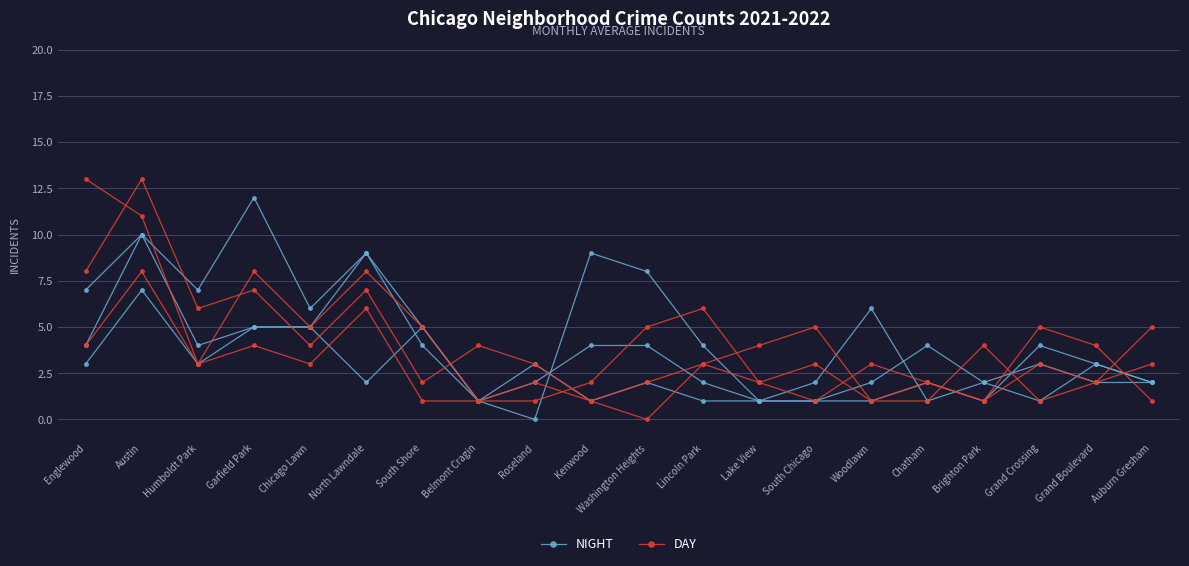

Reading left to right, what are all the values shown in this chart?

NIGHT: 4	10	7	12	6	9	4	1	0	9	8	4	1	2	6	1	2	3	2	2
DAY: 13	11	3	4	3	6	1	1	1	2	5	6	2	3	1	1	4	1	2	5